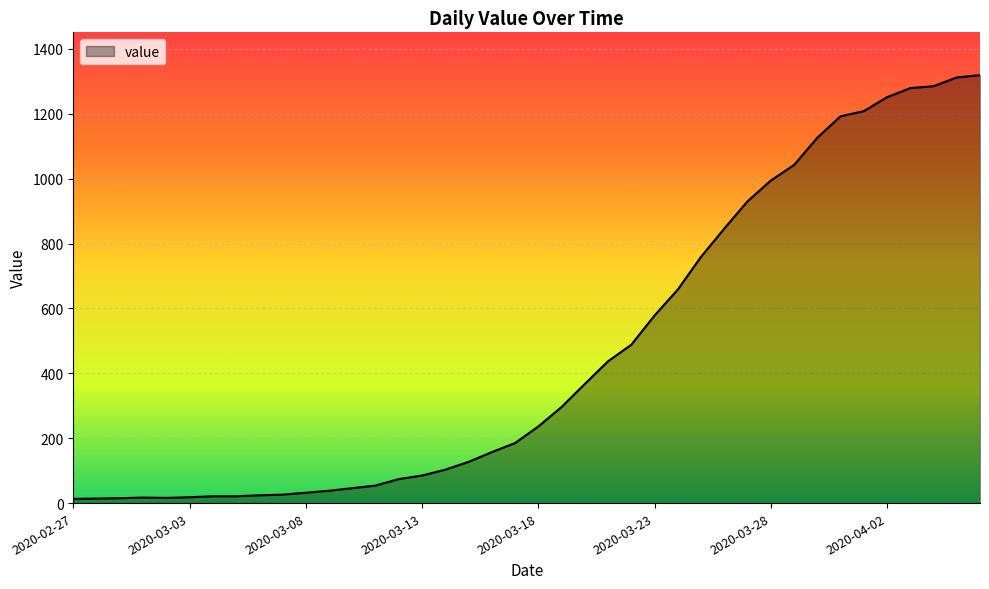

What is the greatest value displayed?

1319